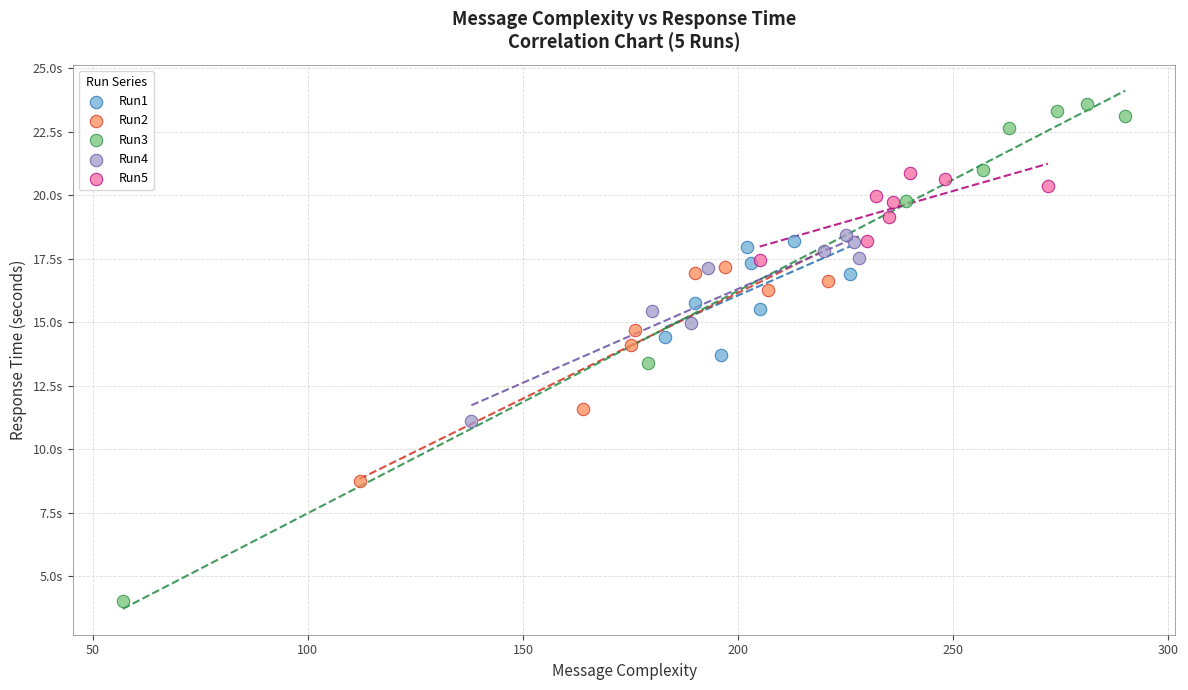

Which series reaches the minimum Y coordinate?

Run3